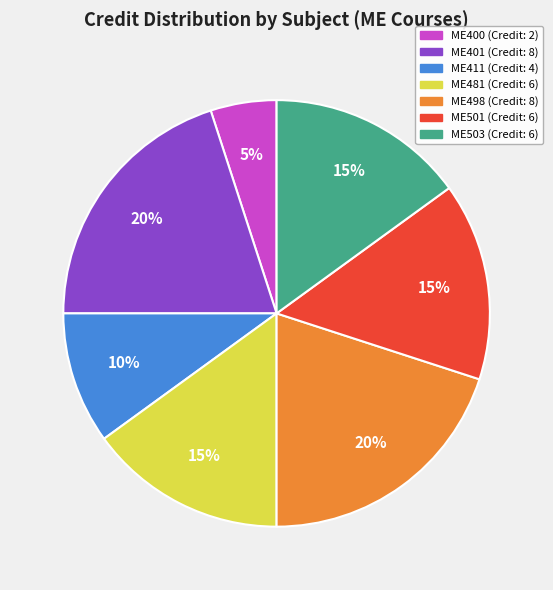

Do ME481 and ME401 together represent more than half of the pie?

No